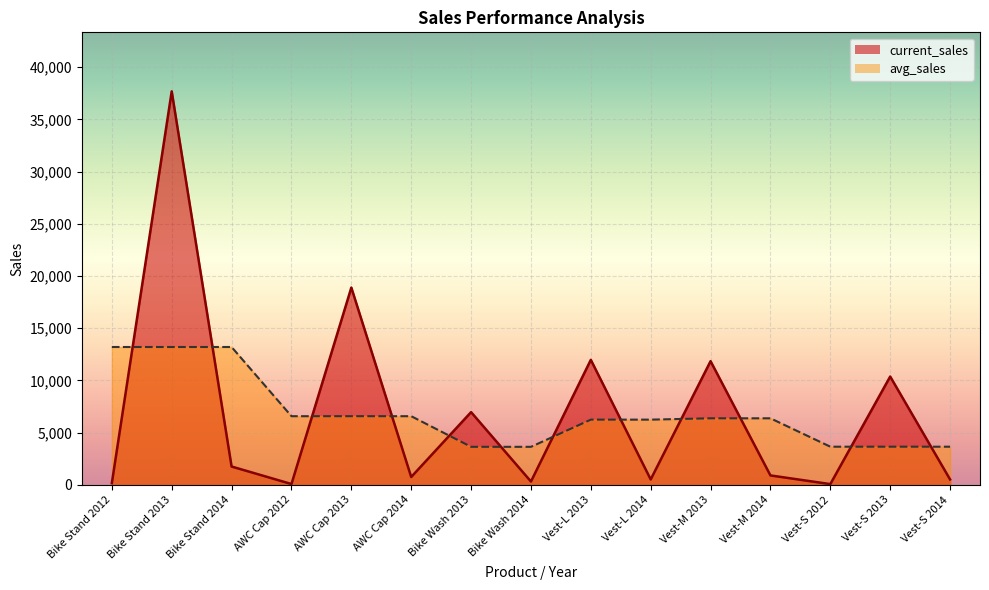

How many data points in current_sales are less than 896?

7